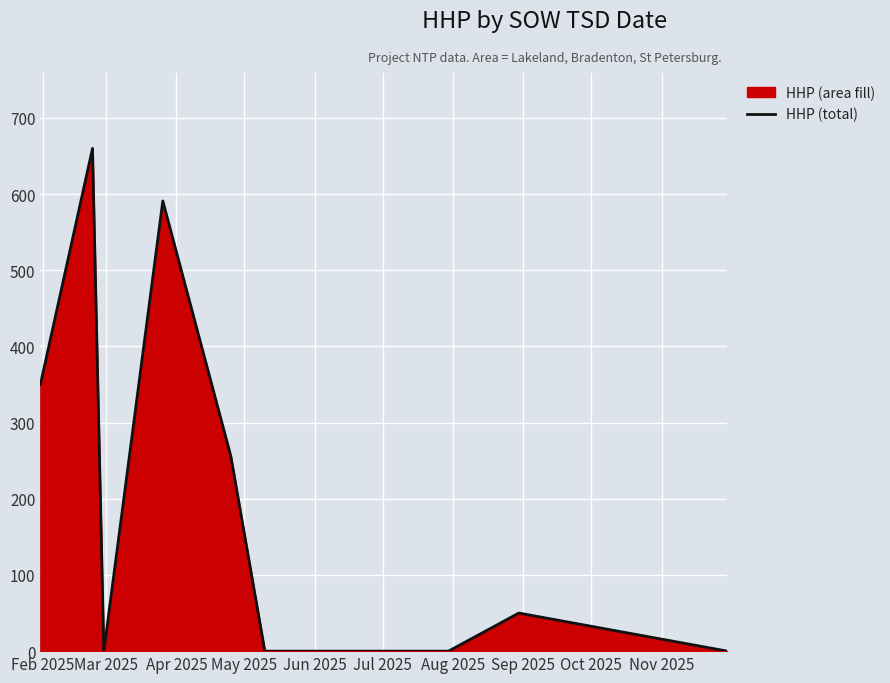

What is the difference between the maximum and minimum values?

660